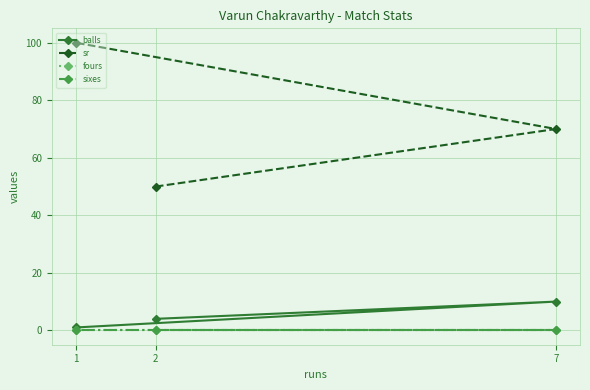

Which series has the largest range (max minus min)?

sr